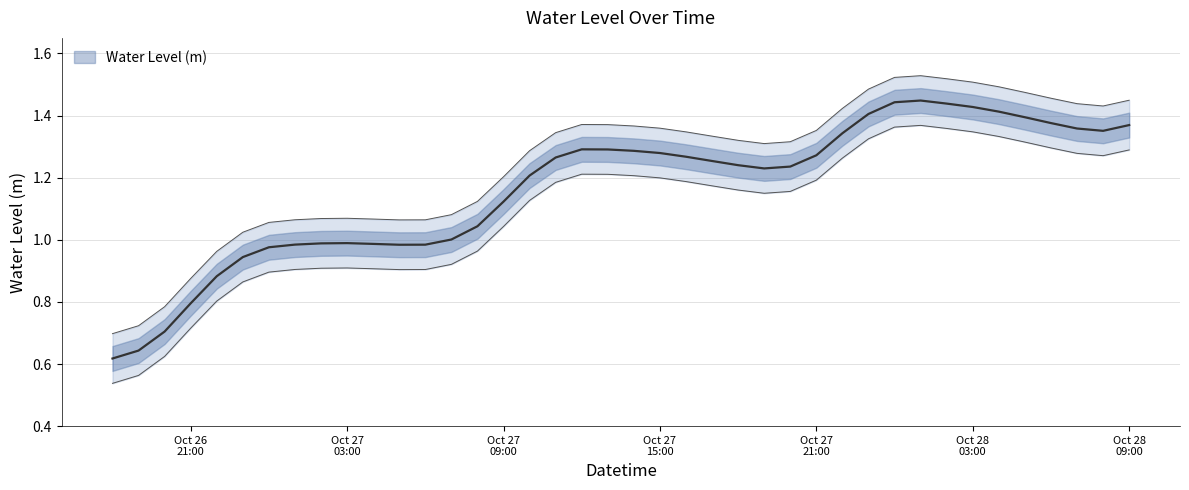

List the labels in order of value, largest first.

2024-10-28 01:00:00, 2024-10-28 00:00:00, 2024-10-28 02:00:00, 2024-10-28 03:00:00, 2024-10-28 04:00:00, 2024-10-27 23:00:00, 2024-10-28 05:00:00, 2024-10-28 06:00:00, 2024-10-28 09:00:00, 2024-10-28 07:00:00, 2024-10-28 08:00:00, 2024-10-27 22:00:00, 2024-10-27 12:00:00, 2024-10-27 13:00:00, 2024-10-27 14:00:00, 2024-10-27 15:00:00, 2024-10-27 21:00:00, 2024-10-27 16:00:00, 2024-10-27 11:00:00, 2024-10-27 17:00:00, 2024-10-27 18:00:00, 2024-10-27 20:00:00, 2024-10-27 19:00:00, 2024-10-27 10:00:00, 2024-10-27 09:00:00, 2024-10-27 08:00:00, 2024-10-27 07:00:00, 2024-10-27 03:00:00, 2024-10-27 02:00:00, 2024-10-27 04:00:00, 2024-10-27 01:00:00, 2024-10-27 06:00:00, 2024-10-27 05:00:00, 2024-10-27 00:00:00, 2024-10-26 23:00:00, 2024-10-26 22:00:00, 2024-10-26 21:00:00, 2024-10-26 20:00:00, 2024-10-26 19:00:00, 2024-10-26 18:00:00